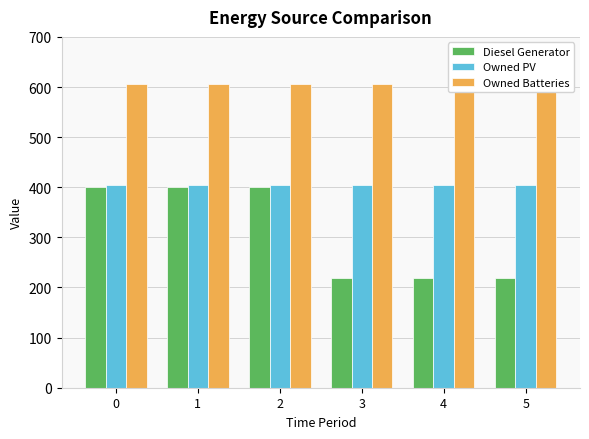

What is the total value across all series at 3?

1229